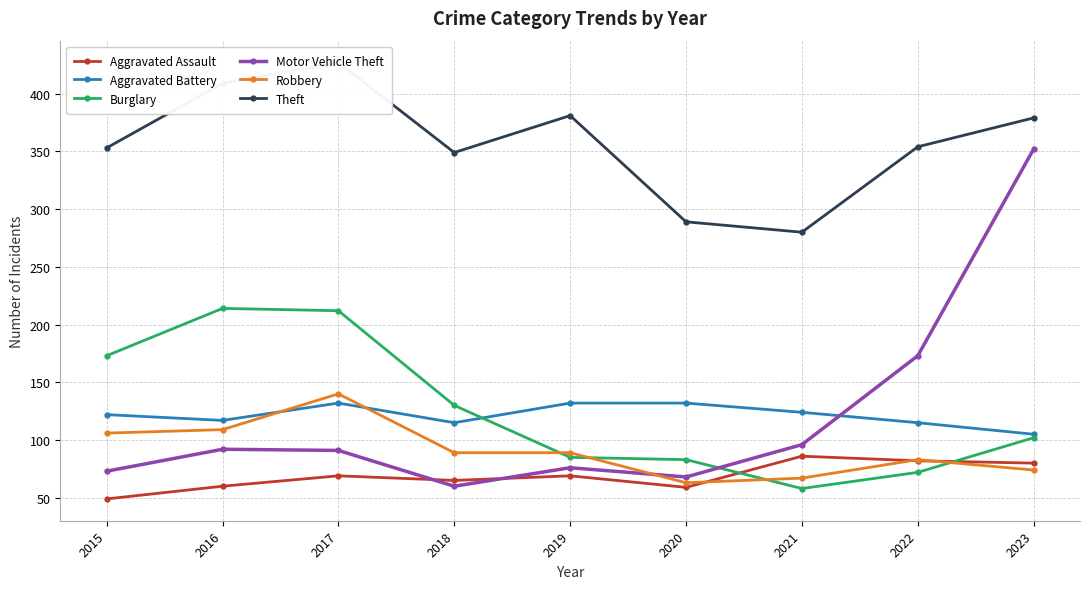

True or false: Aggravated Battery has a value of 132 at 2017.

True